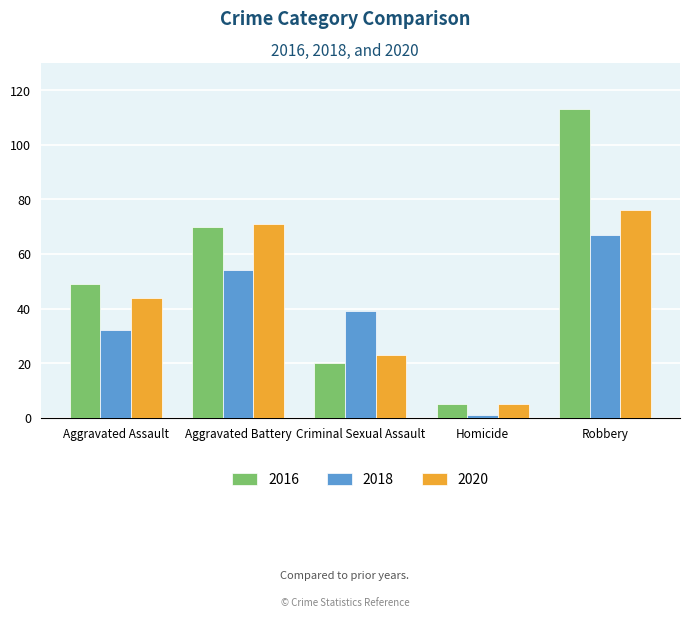

List the labels in order of 2016 value, largest first.

Robbery, Aggravated Battery, Aggravated Assault, Criminal Sexual Assault, Homicide